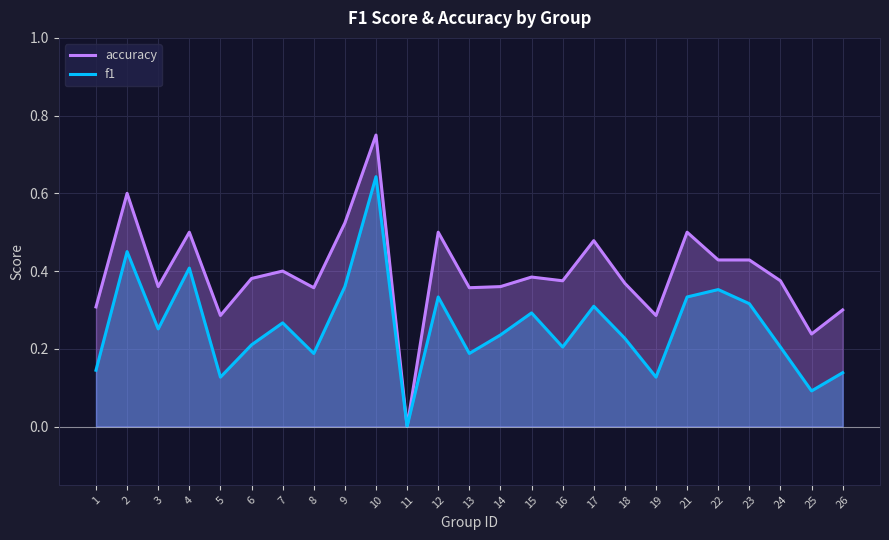

Reading left to right, list all the values displayed in this chart.

accuracy: 0.3	0.6	0.4	0.5	0.3	0.4	0.4	0.4	0.5	0.8	0.0	0.5	0.4	0.4	0.4	0.4	0.5	0.4	0.3	0.5	0.4	0.4	0.4	0.2	0.3
f1: 0.1	0.5	0.3	0.4	0.1	0.2	0.3	0.2	0.4	0.6	0.0	0.3	0.2	0.2	0.3	0.2	0.3	0.2	0.1	0.3	0.4	0.3	0.2	0.1	0.1